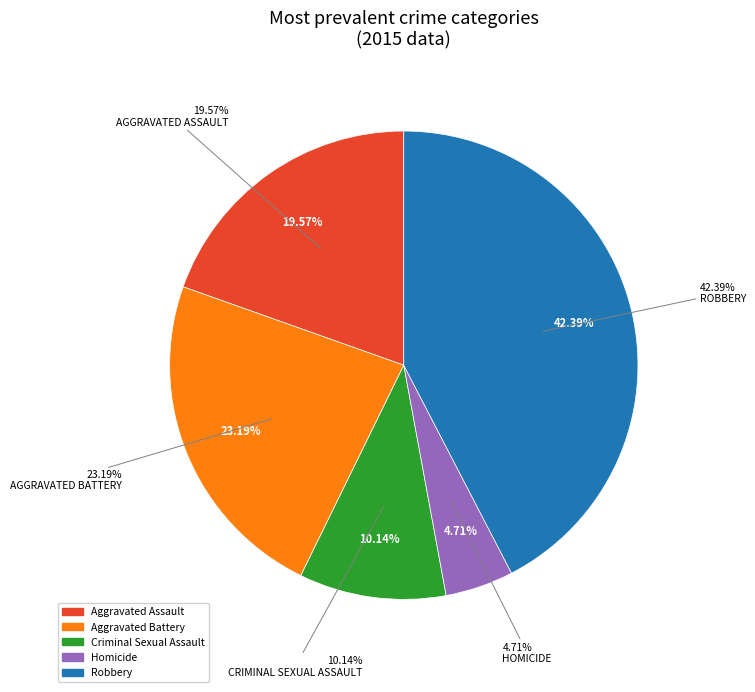

Is it true that Robbery is 52% of the pie?

False